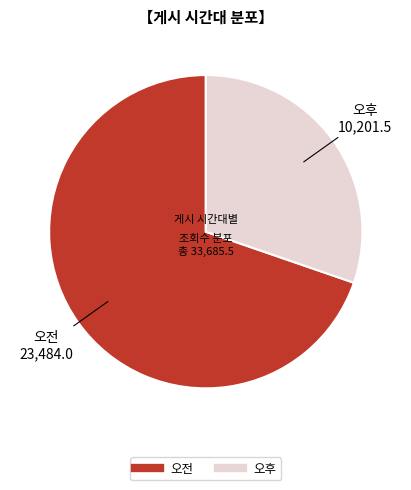

The 오전 slice represents 70% of the pie. True or false?

True